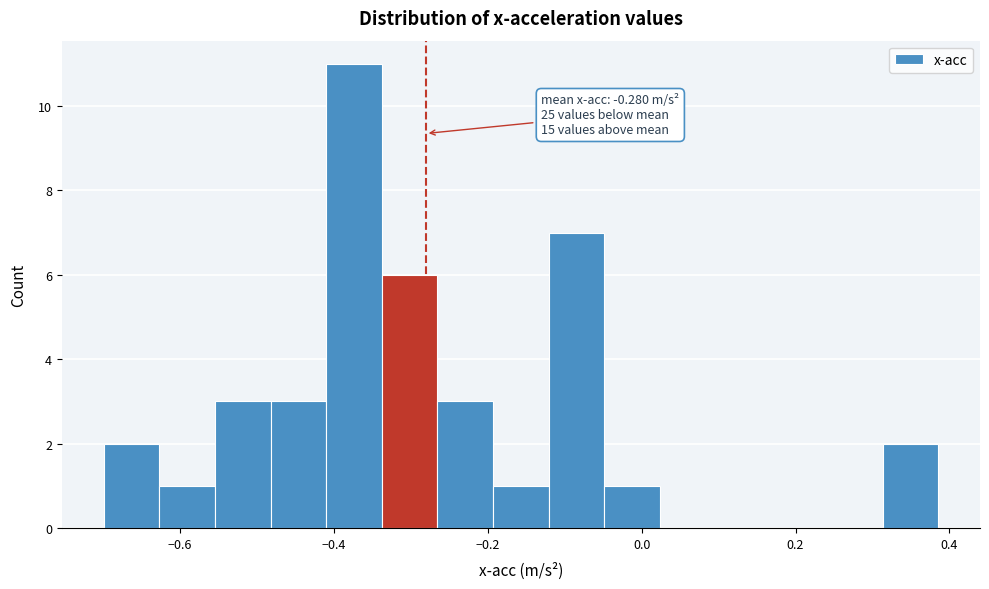

Read against the x-axis, roughly where is the centre of the tallest bar?

-0.38